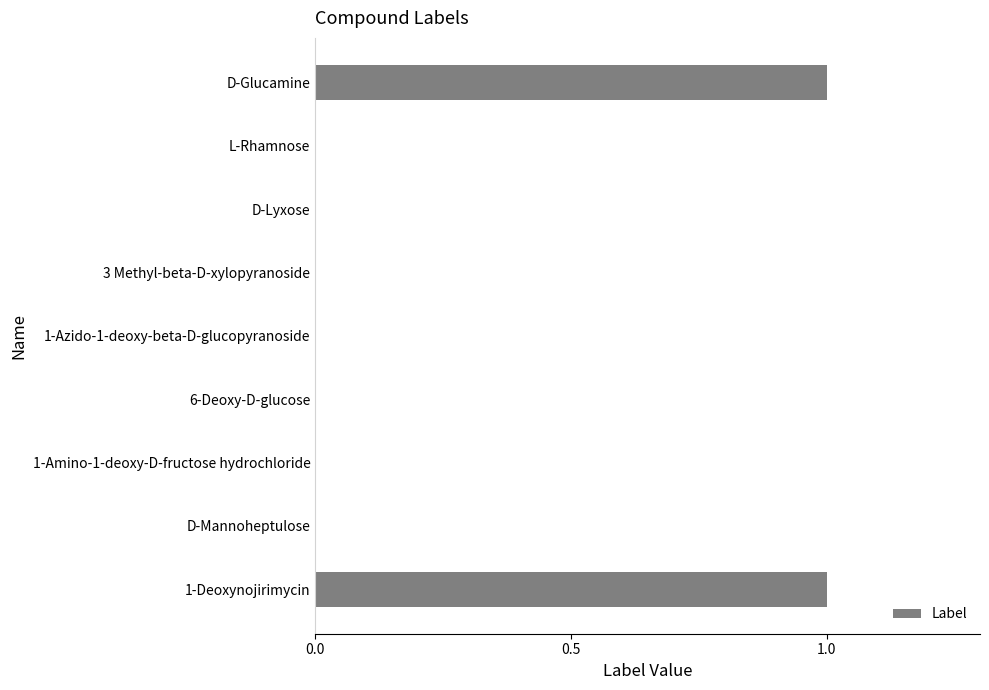

Is it true that the value at 3 Methyl-beta-D-xylopyranoside is 0?

True